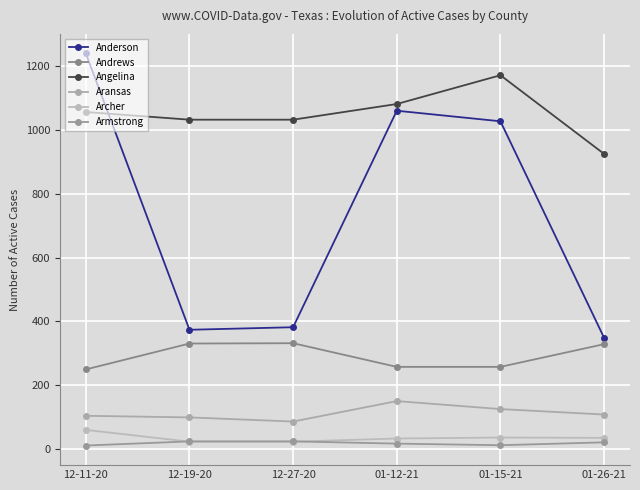

What is the difference between the highest and lowest values at 12-27-20?

1007